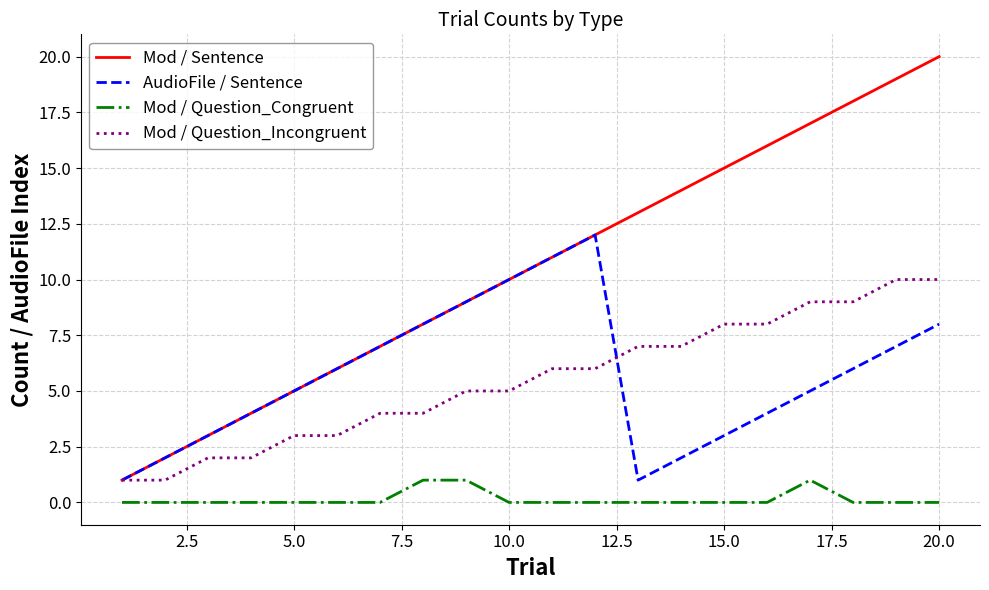

What is the difference between the maximum and minimum values in the Mod / Question_Incongruent series?

9